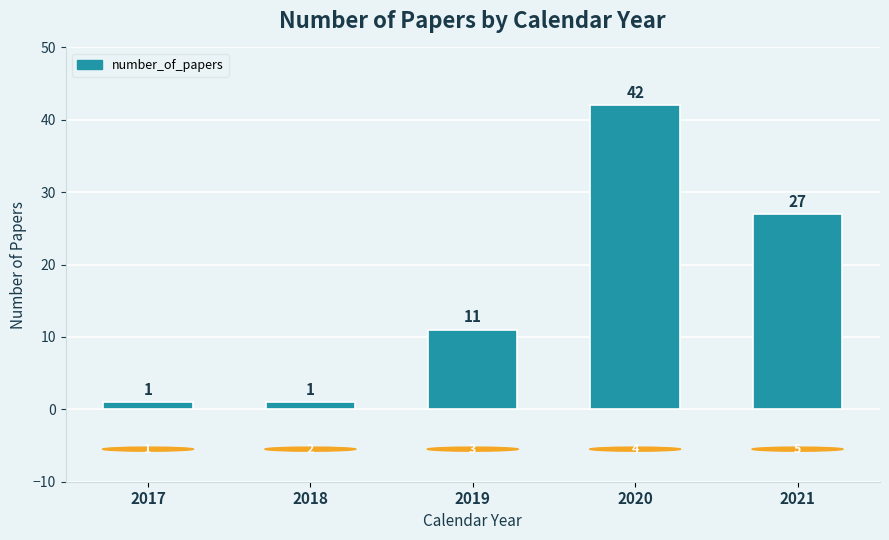

How many values are between 1 and 27?

4